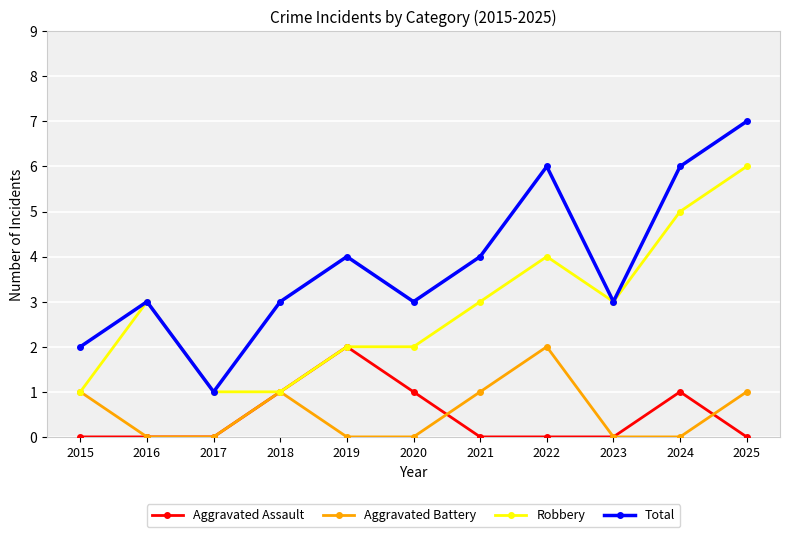

True or false: Total has a value of 7 at 2025.

True